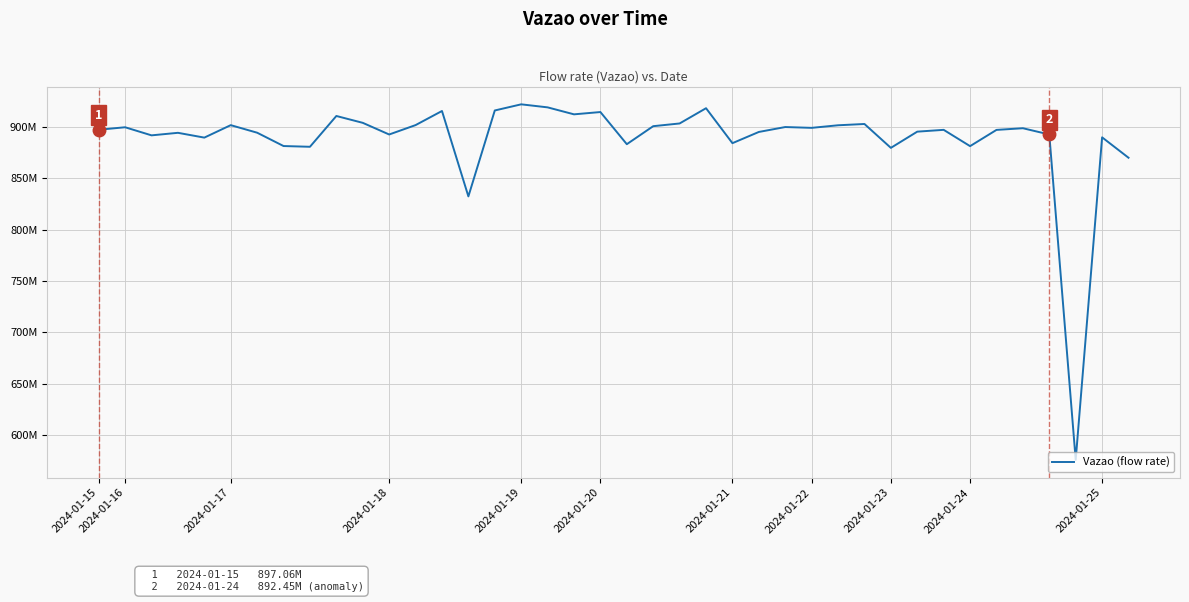

Does the chart display data point markers on the line(s)?

No